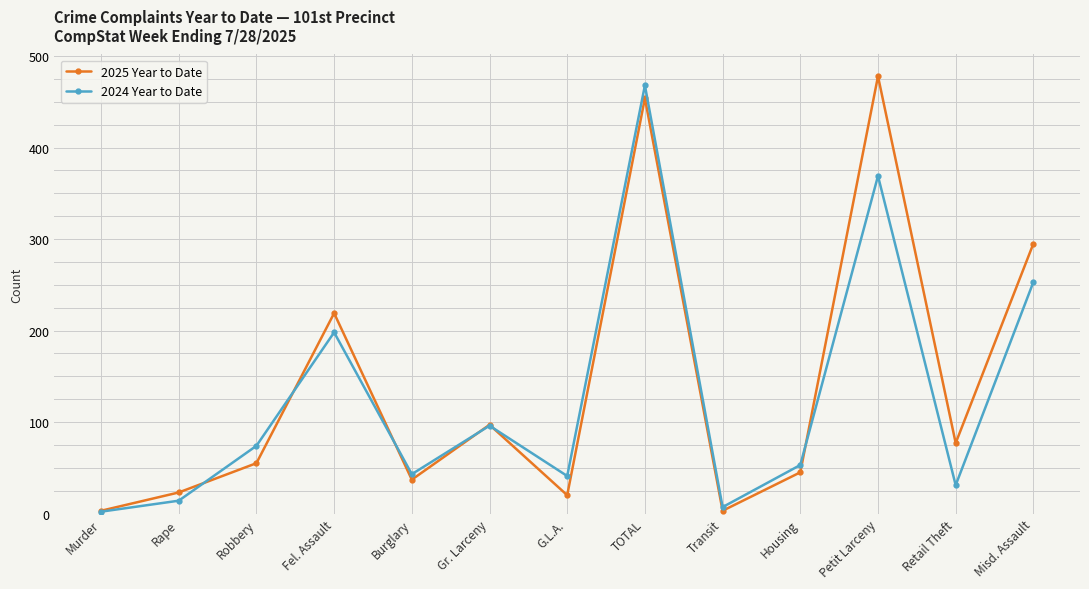

What is the sum of all 2025 Year to Date values?

1806